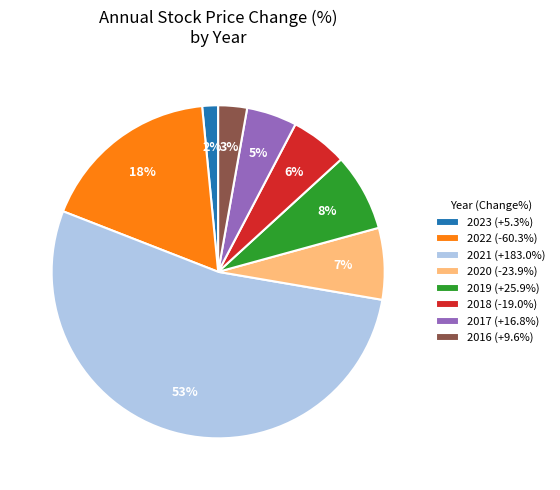

What percentage is the 2020 slice, to the nearest percent?

7%